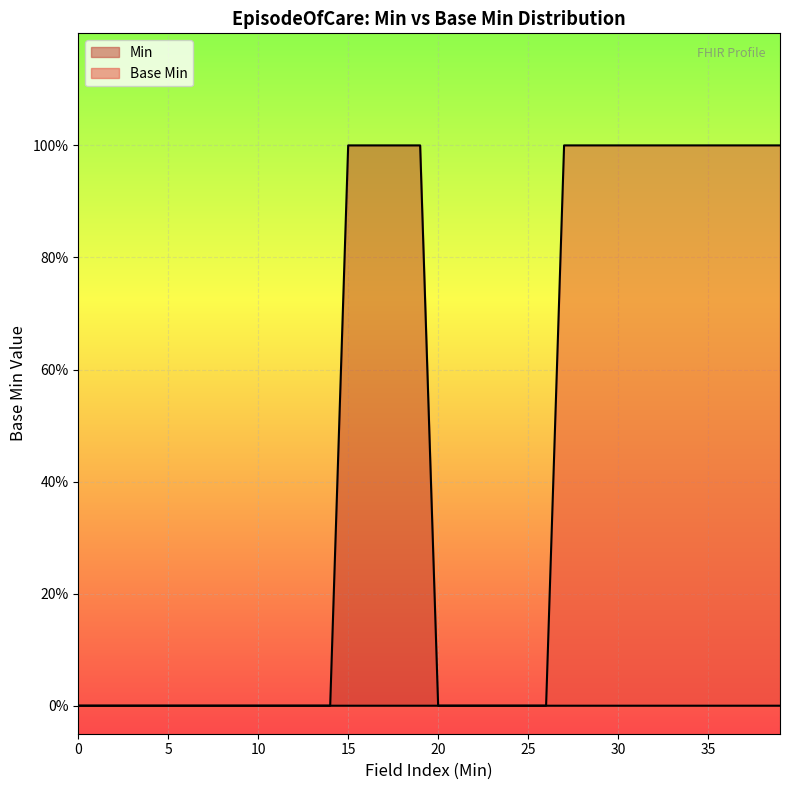

Does the chart display data point markers on the line(s)?

No